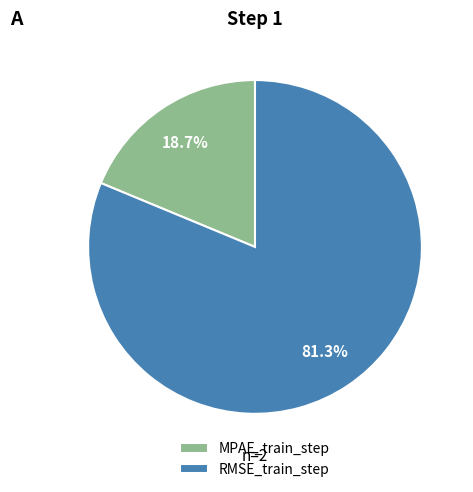

To the nearest percent, what is the difference between the largest and smallest slice percentages?

63%